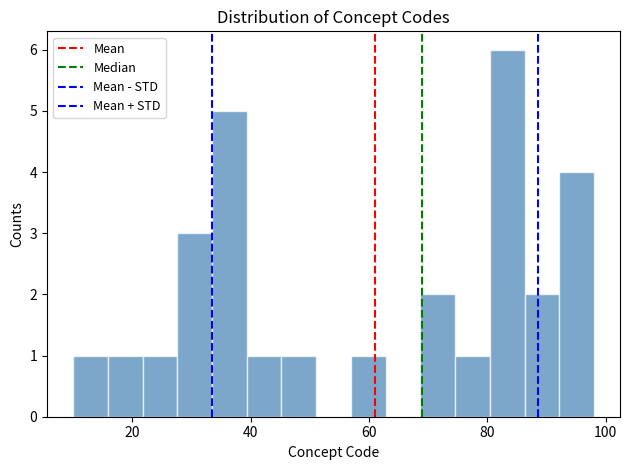

Read against the x-axis, roughly where is the centre of the tallest bar?

84